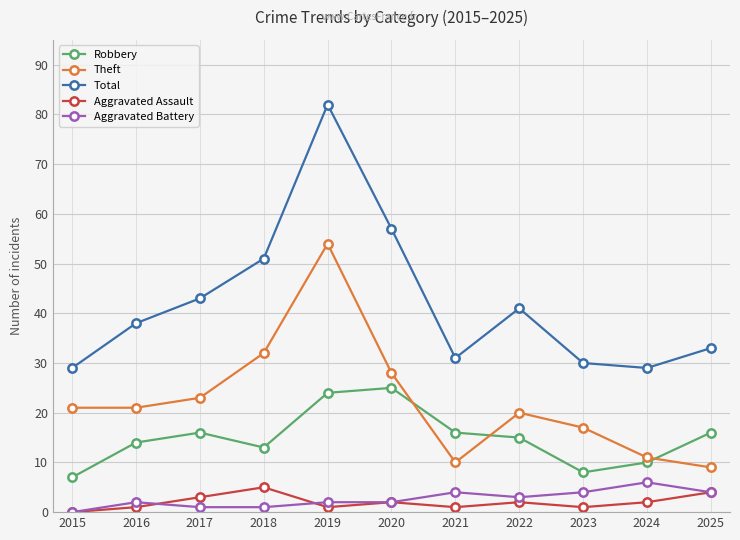

What is the difference between the highest and lowest values at 2015?

29